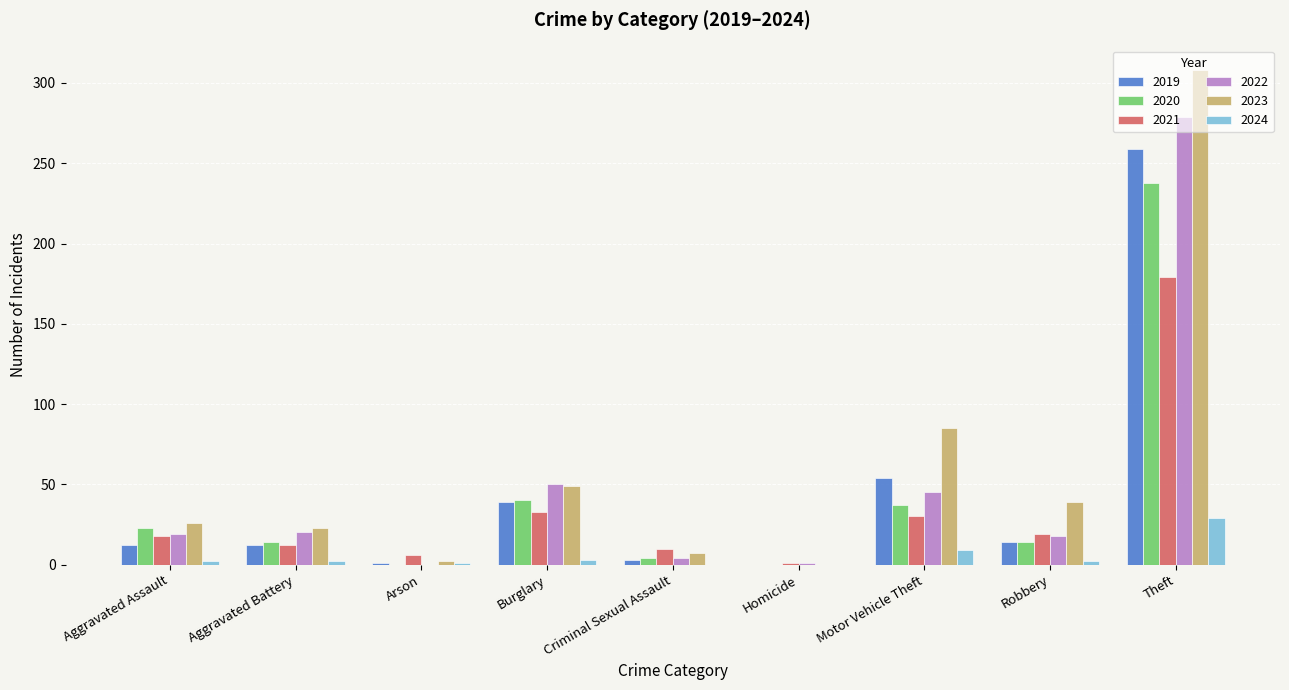

How many groups of bars are there?

9